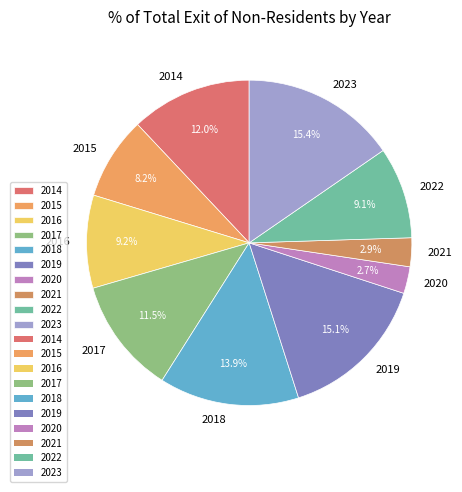

To the nearest percent, what is the difference between the 2018 and 2022 slice percentages?

5%